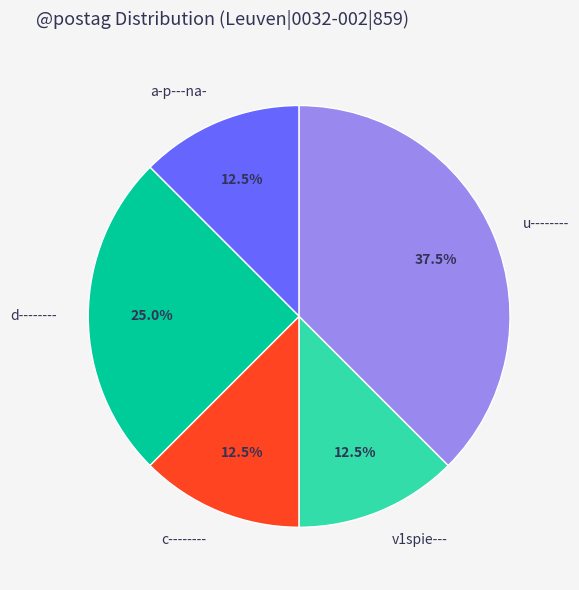

What is the total percentage of v1spie--- and d--------?

37.5%